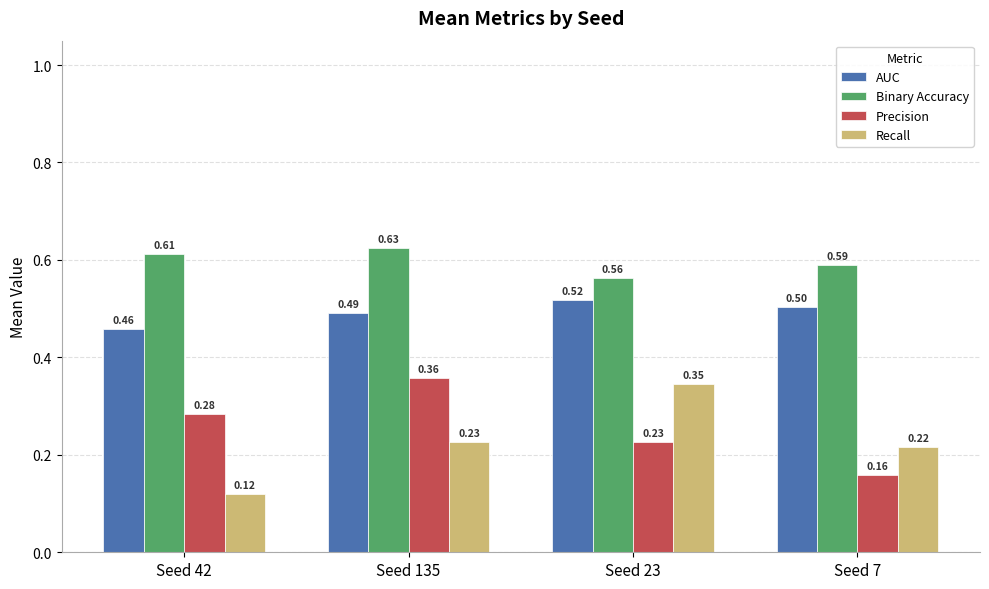

Count the AUC values in the range 0 to 1.

4